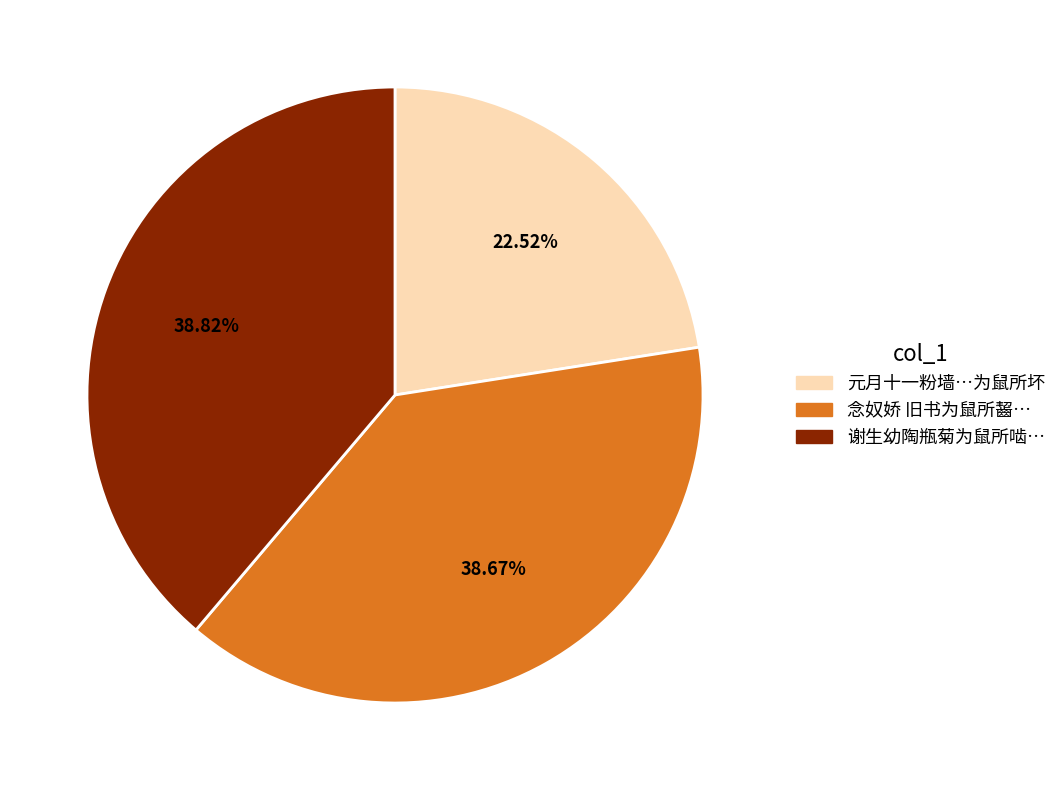

Is there any slice that represents more than half of the pie?

No